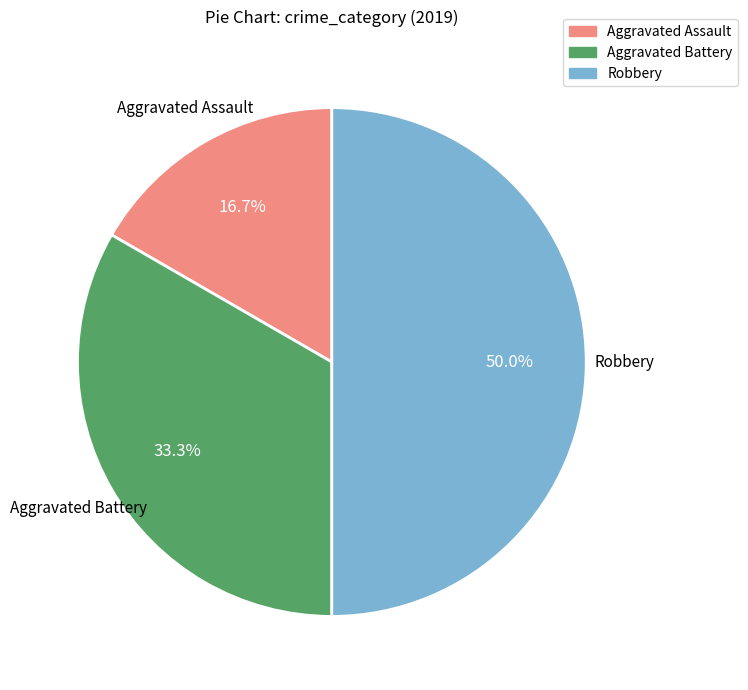

To the nearest percent, what percentage of the pie is Aggravated Battery?

33%